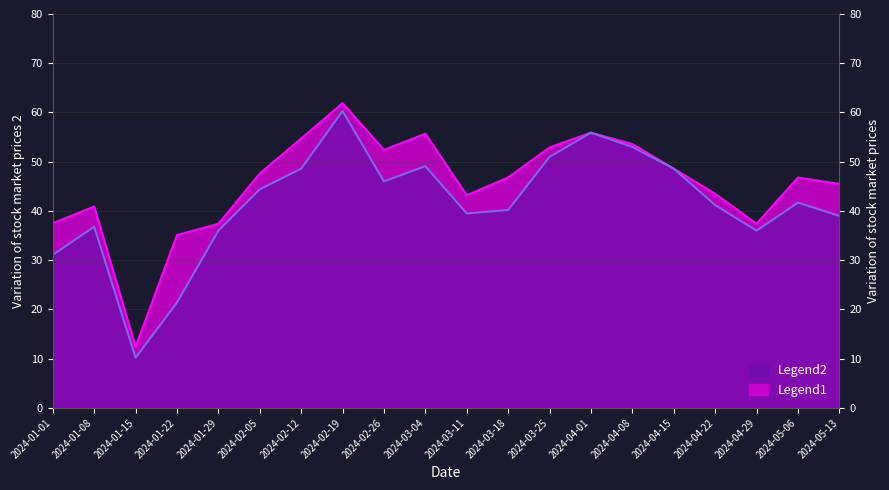

At which category does the chart reach its peak across all series?

2024-02-19